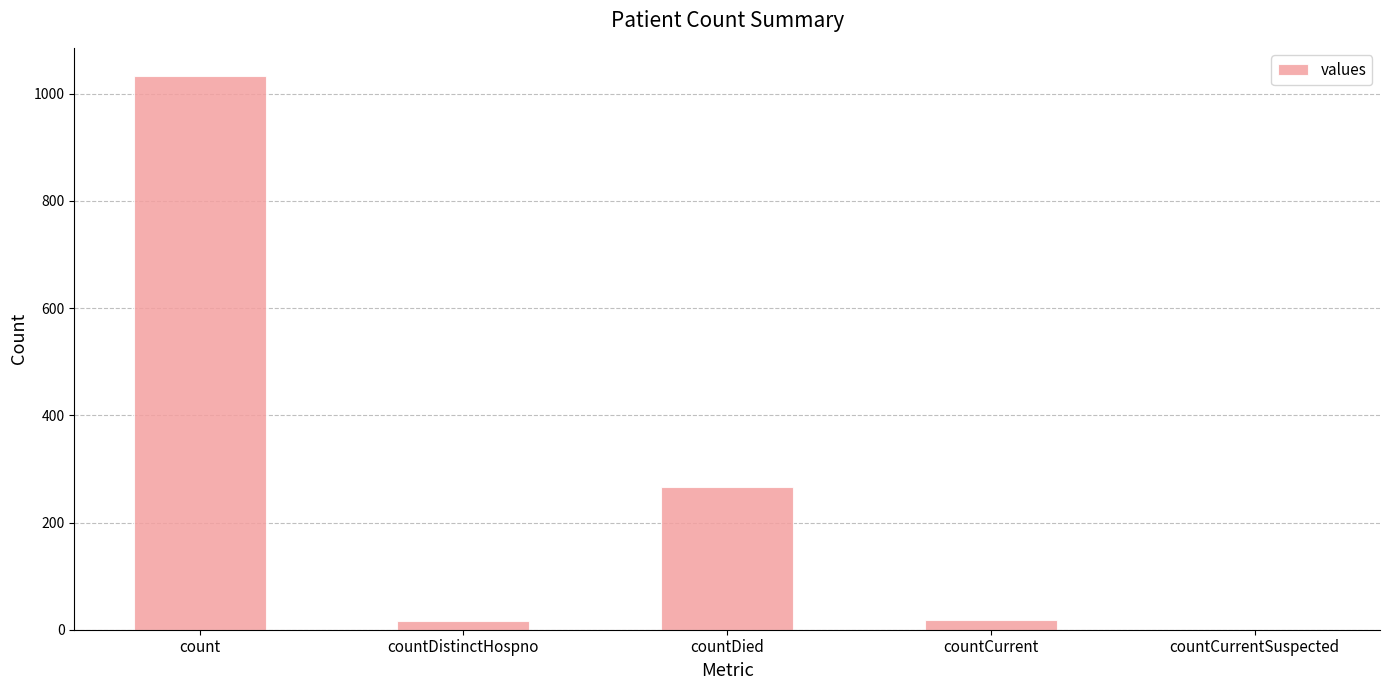

The chart shows a value of 364 at countDied. True or false?

False